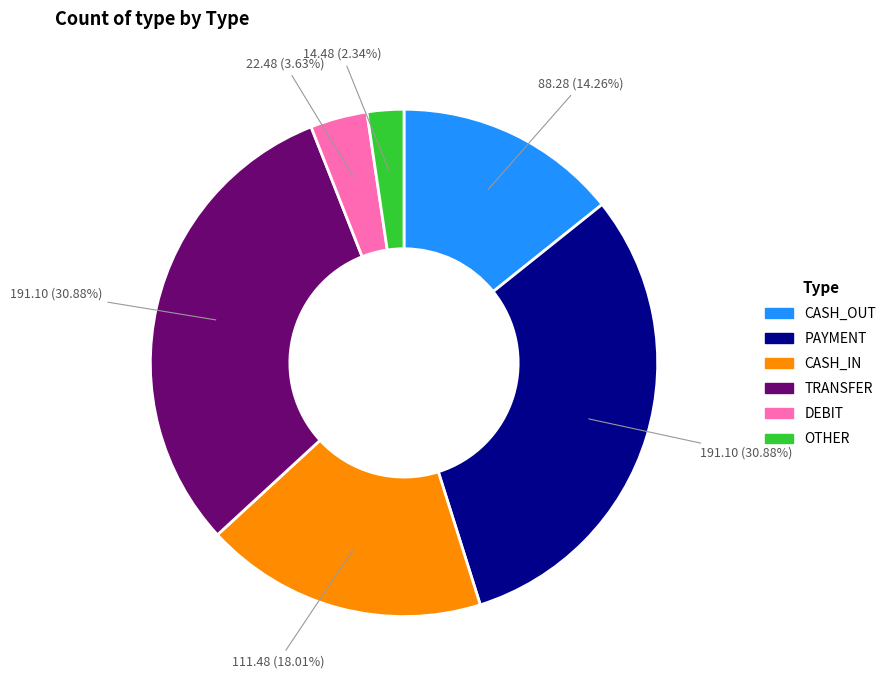

Approximately how many times larger is the value at PAYMENT compared to TRANSFER?

1.0